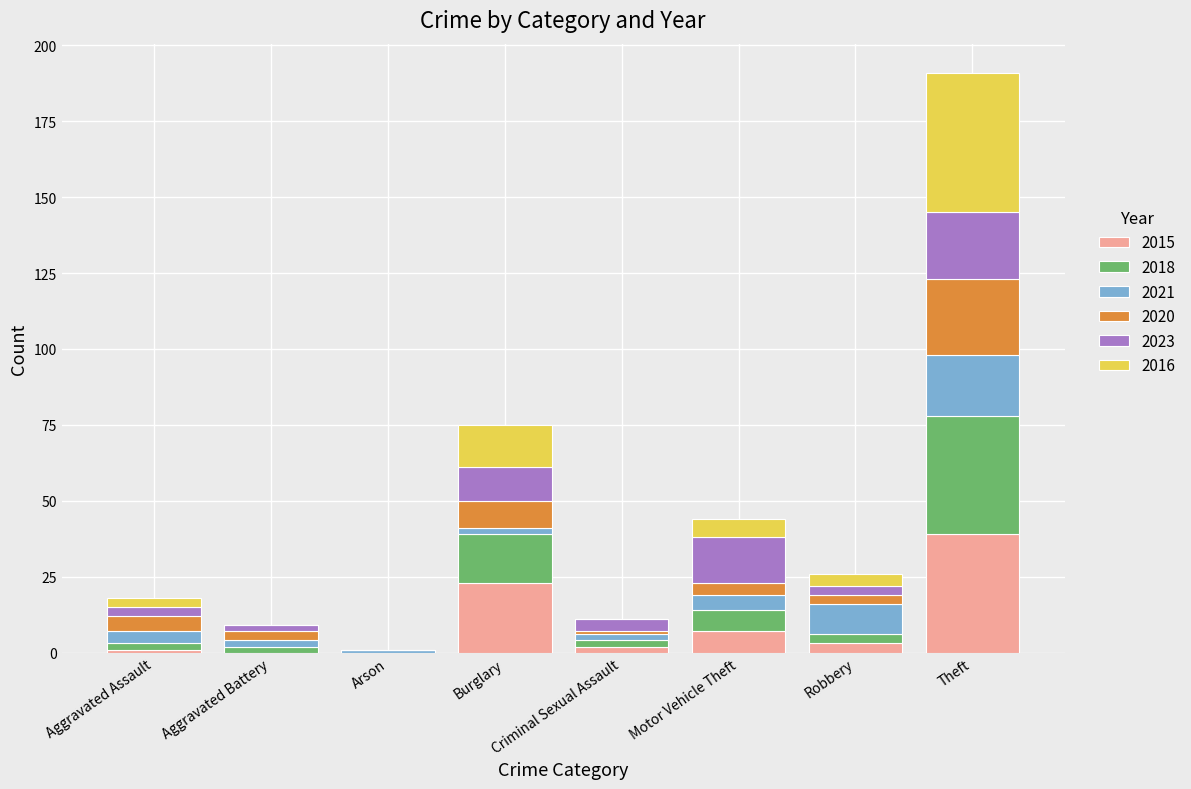

At which category is the sum across all series the highest?

Theft